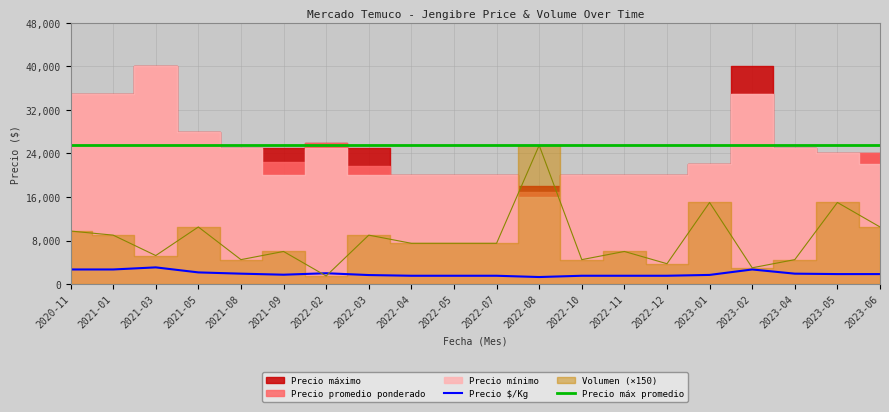

What value does the Precio máx promedio series have at 2020-11?

25600